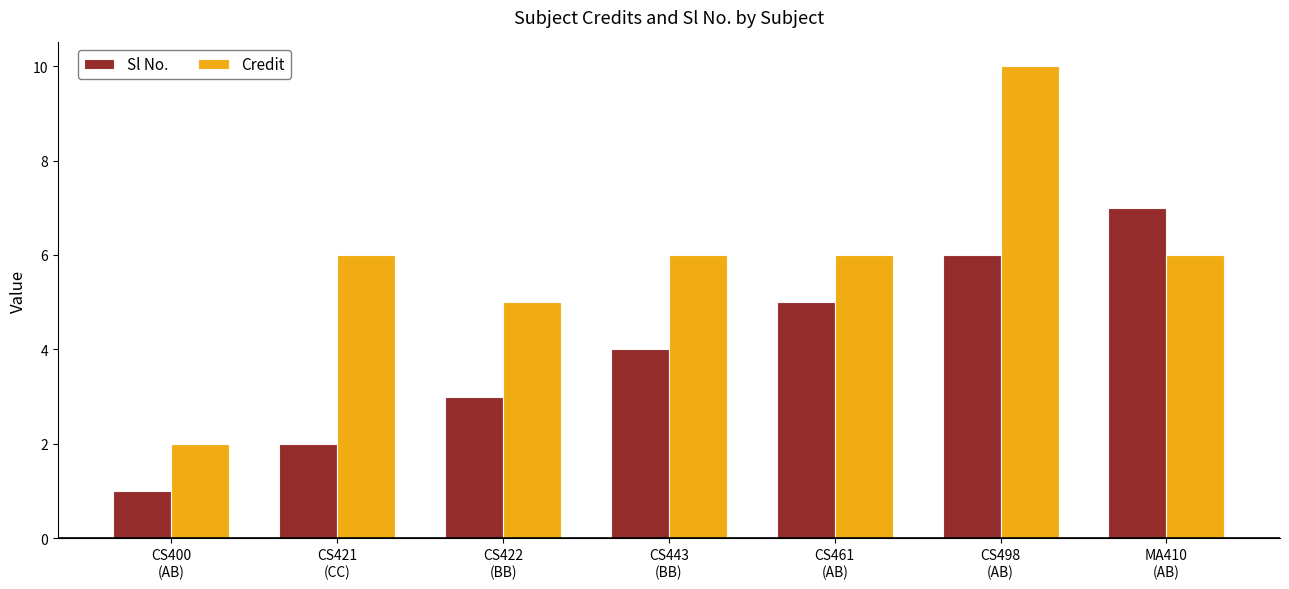

Are the bars grouped side by side (vs. stacked)?

Yes